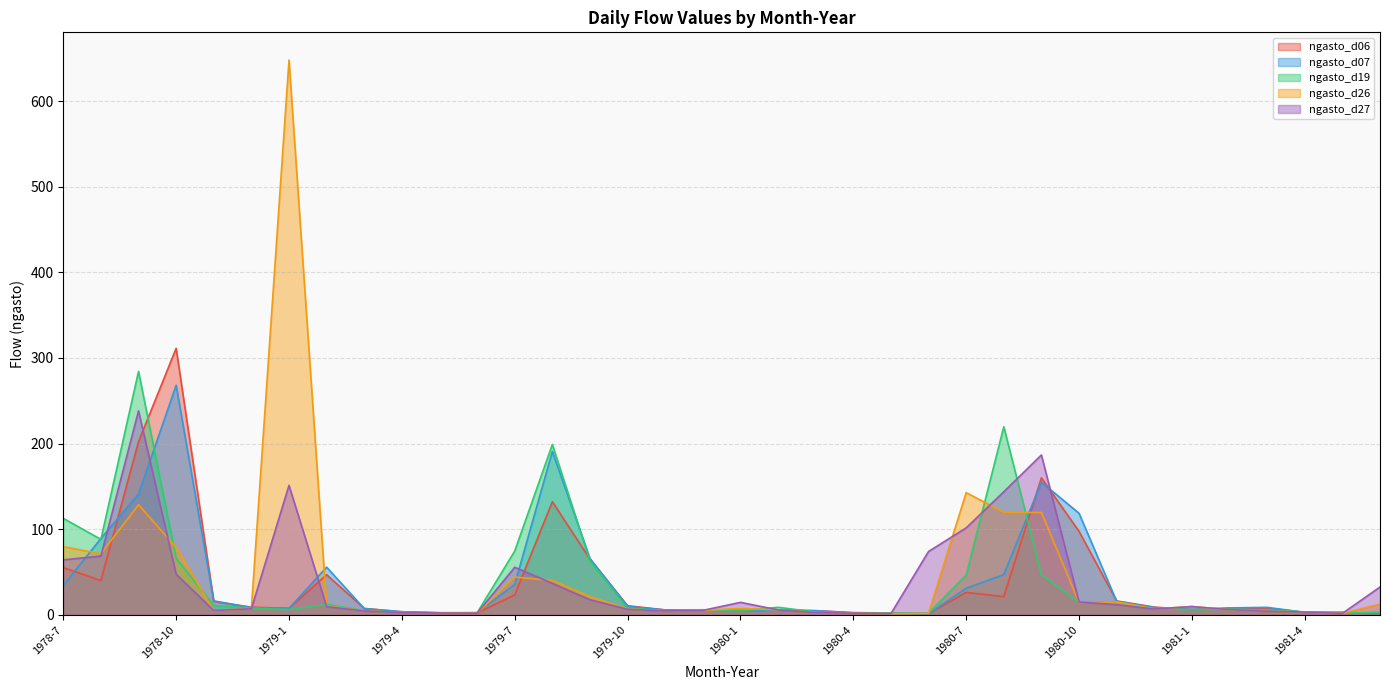

Is the value of ngasto_d07 at 1979-3 greater than the value of ngasto_d27 at 1979-4?

Yes